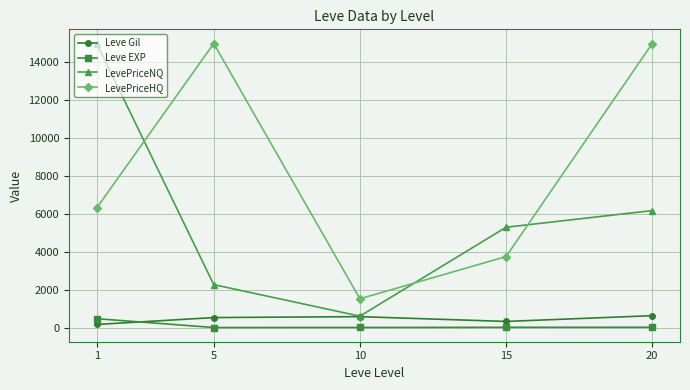

True or false: LevePriceNQ has a value of 6177.8 at 20.

True